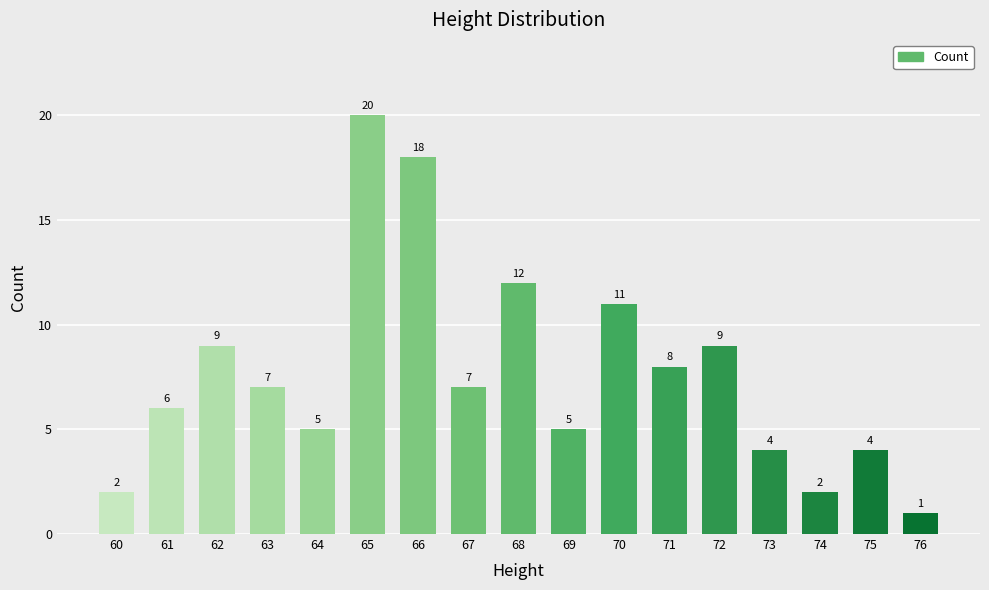

Where does the data first go above 7?

62